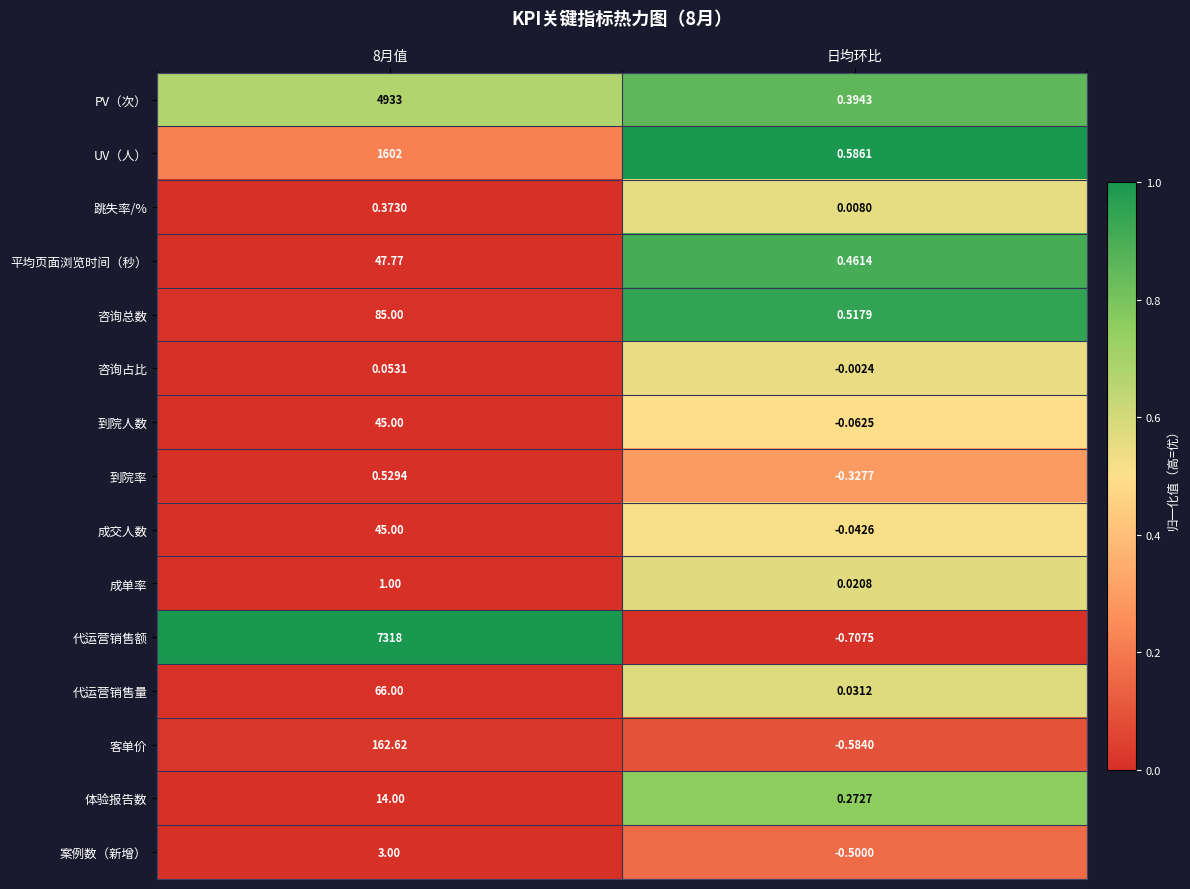

Which series has the largest total across all categories?

代运营销售额